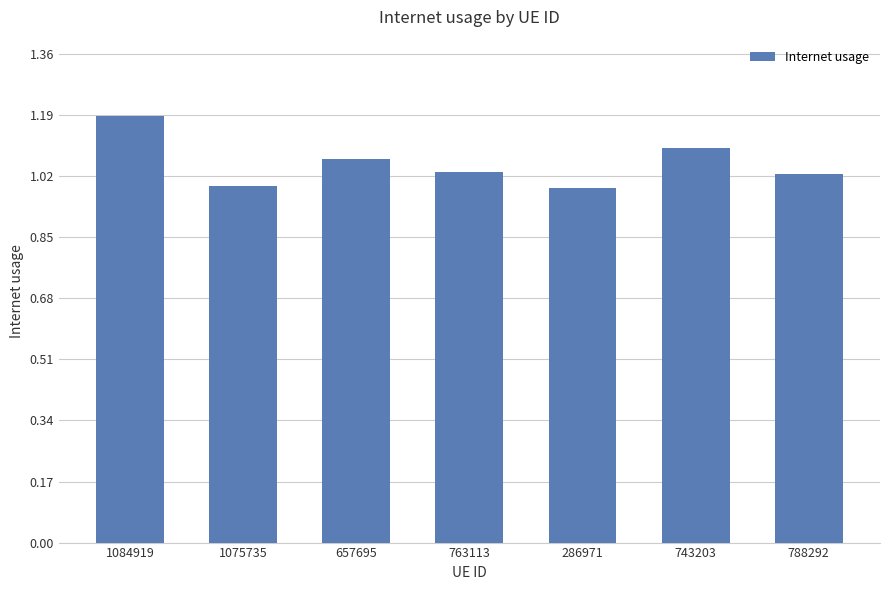

What position from the left is 788292?

7